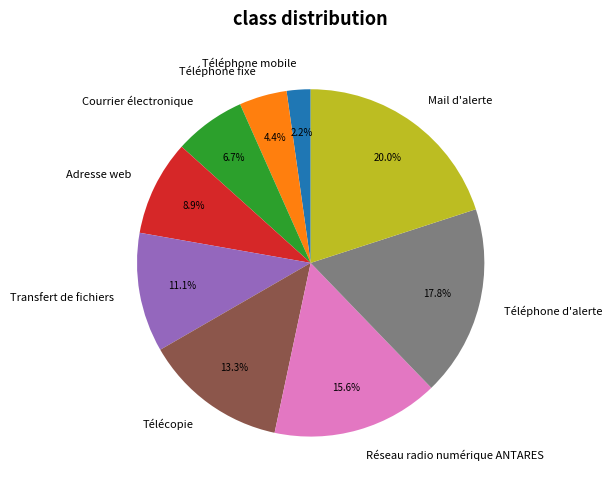

Combined, do Réseau radio numérique ANTARES and Mail d'alerte account for over 50%?

No